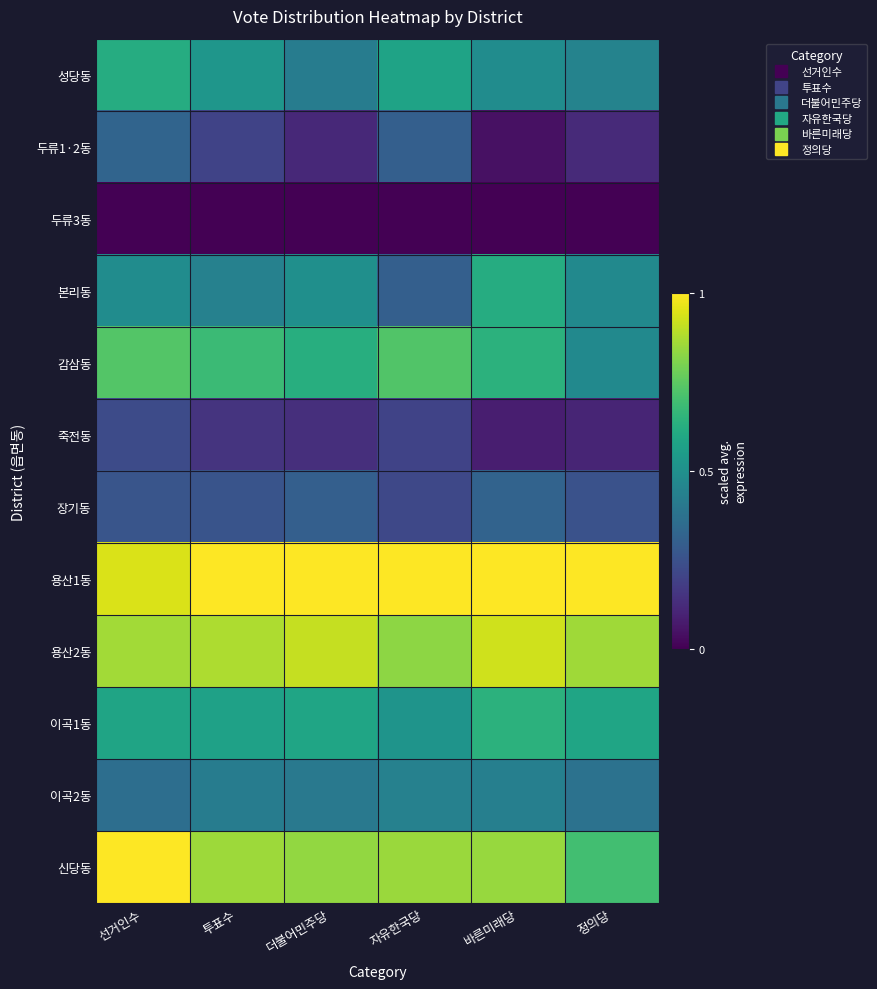

Reading right to left, what are all the values shown in this chart?

성당동: 정의당=0.4	바른미래당=0.5	자유한국당=0.6	더불어민주당=0.4	투표수=0.5	선거인수=0.6
두류1·2동: 정의당=0.1	바른미래당=0.0	자유한국당=0.3	더불어민주당=0.1	투표수=0.2	선거인수=0.3
두류3동: 정의당=0.0	바른미래당=0.0	자유한국당=0.0	더불어민주당=0.0	투표수=0.0	선거인수=0.0
본리동: 정의당=0.5	바른미래당=0.6	자유한국당=0.3	더불어민주당=0.5	투표수=0.4	선거인수=0.5
감삼동: 정의당=0.5	바른미래당=0.6	자유한국당=0.7	더불어민주당=0.6	투표수=0.7	선거인수=0.7
죽전동: 정의당=0.1	바른미래당=0.1	자유한국당=0.2	더불어민주당=0.1	투표수=0.2	선거인수=0.2
장기동: 정의당=0.3	바른미래당=0.3	자유한국당=0.2	더불어민주당=0.3	투표수=0.3	선거인수=0.3
용산1동: 정의당=1.0	바른미래당=1.0	자유한국당=1.0	더불어민주당=1.0	투표수=1.0	선거인수=0.9
용산2동: 정의당=0.9	바른미래당=0.9	자유한국당=0.8	더불어민주당=0.9	투표수=0.9	선거인수=0.9
이곡1동: 정의당=0.6	바른미래당=0.6	자유한국당=0.5	더불어민주당=0.6	투표수=0.6	선거인수=0.6
이곡2동: 정의당=0.4	바른미래당=0.4	자유한국당=0.4	더불어민주당=0.4	투표수=0.4	선거인수=0.4
신당동: 정의당=0.7	바른미래당=0.8	자유한국당=0.8	더불어민주당=0.8	투표수=0.9	선거인수=1.0